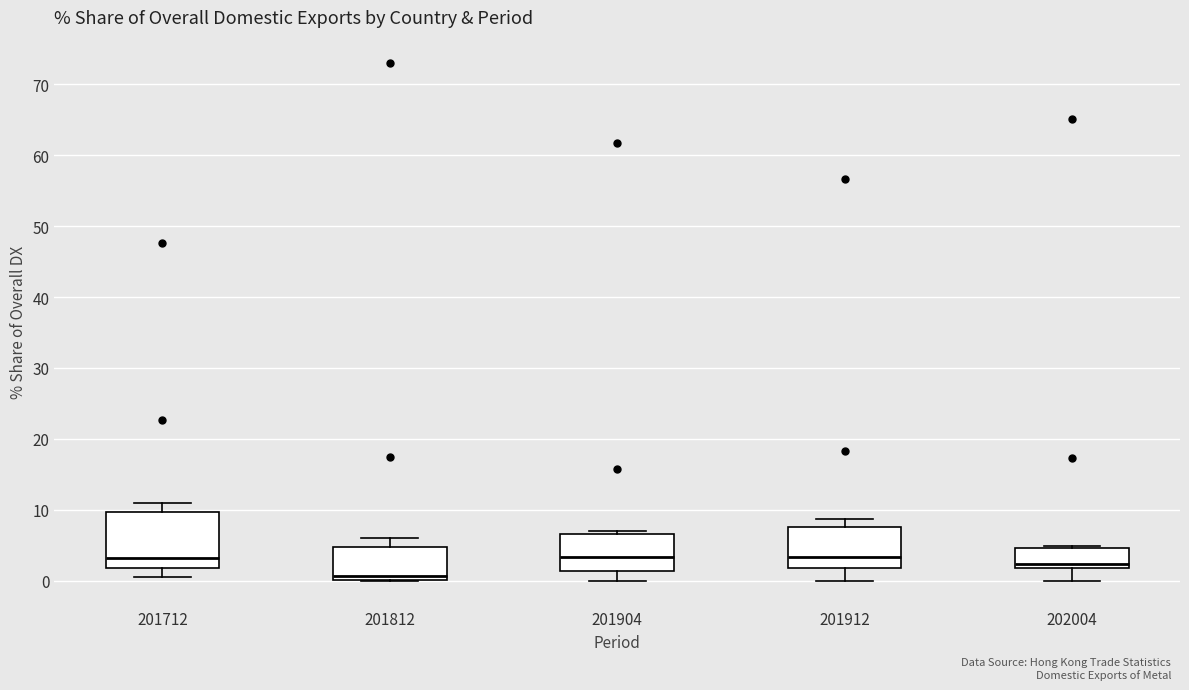

Reading left to right, read every box against the y-axis: the position of its median line, the range the box covers, and the ends of its whiskers. The values are not printed on the chart, so give them approximately, as read against the axis.

201712: median 3, box 2 to 10, whiskers 1 to 11
201812: median 1, box 0 to 5, whiskers 0 to 6
201904: median 3, box 1 to 7, whiskers 0 to 7 (just above the box's upper edge)
201912: median 3, box 2 to 8, whiskers 0 to 9
202004: median 2 (just above the box's lower edge), box 2 to 5, whiskers 0 to 5